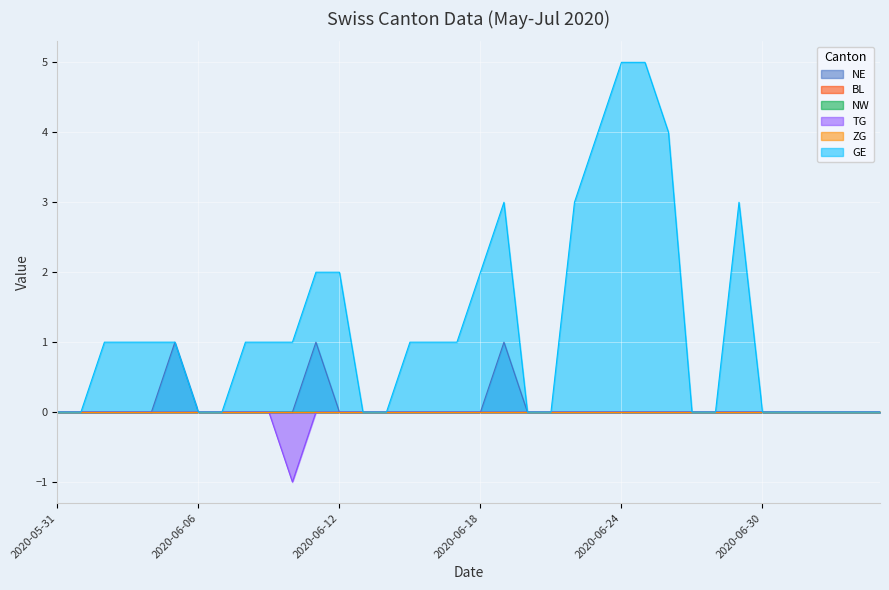

True or false: NE and TG intersect in this chart.

False